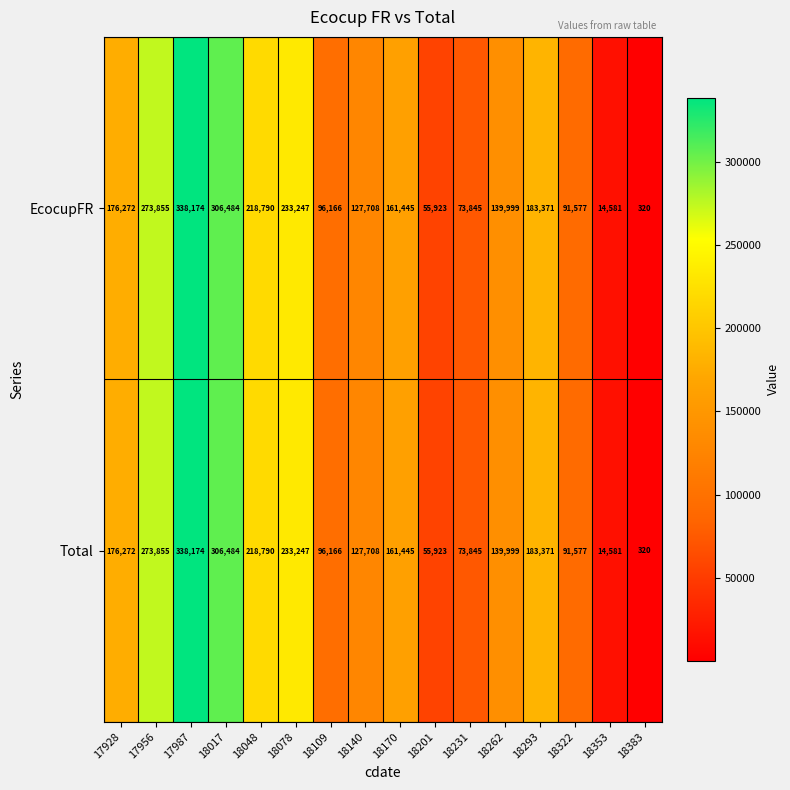

List the labels in order of EcocupFR value, largest first.

17987, 18017, 17956, 18078, 18048, 18293, 17928, 18170, 18262, 18140, 18109, 18322, 18231, 18201, 18353, 18383